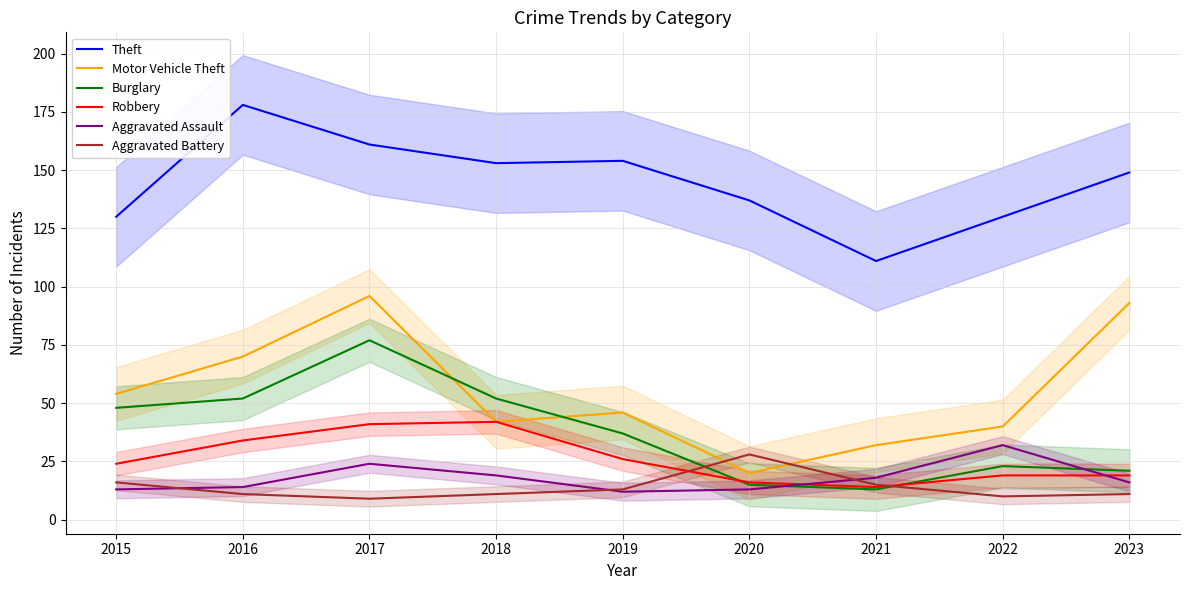

What is the value of the Aggravated Battery point at the 4th from the left?

11